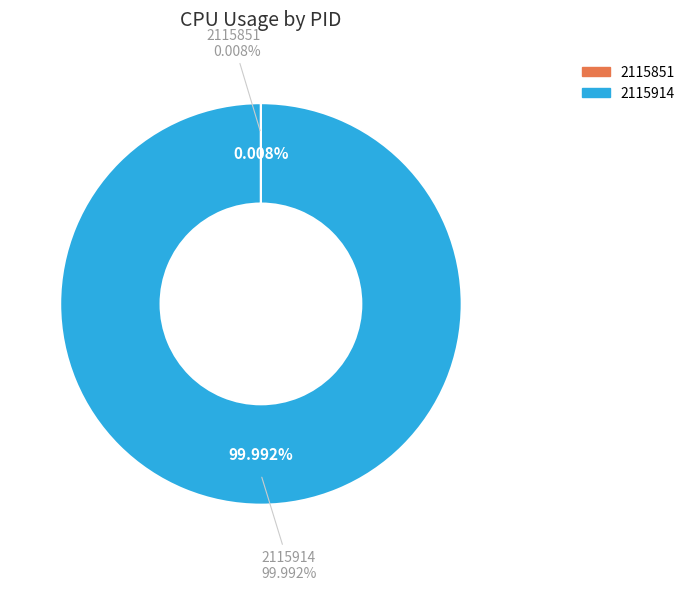

Which category has the smallest portion of the pie?

2115851